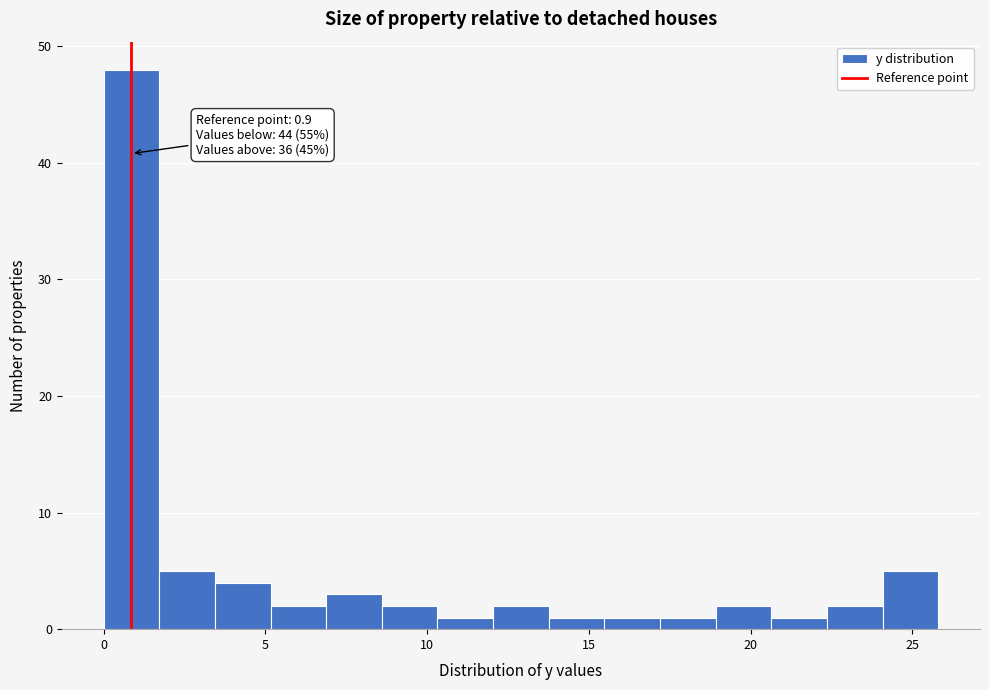

Around what value on the x-axis is the tallest bar? Give the approximate position of its centre, as read against the axis.

1.0